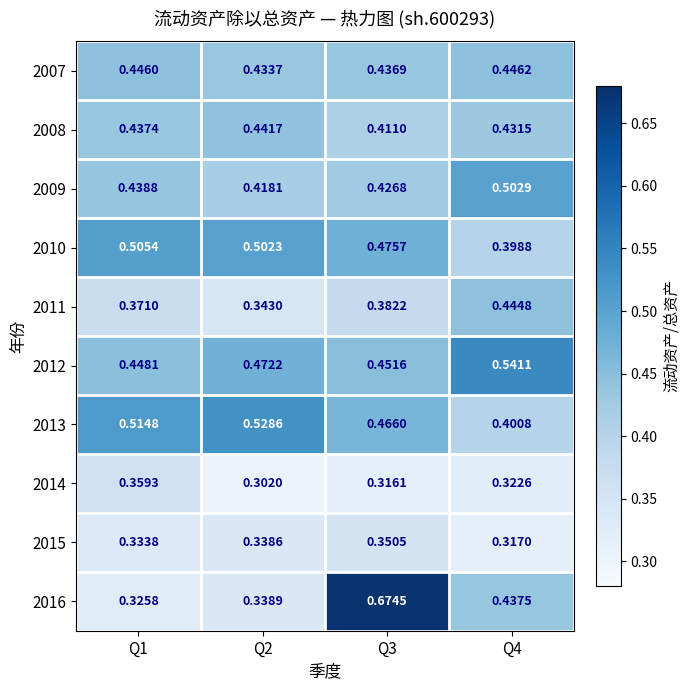

Is the value of 2016 at Q4 greater than the value of 2011 at Q1?

Yes